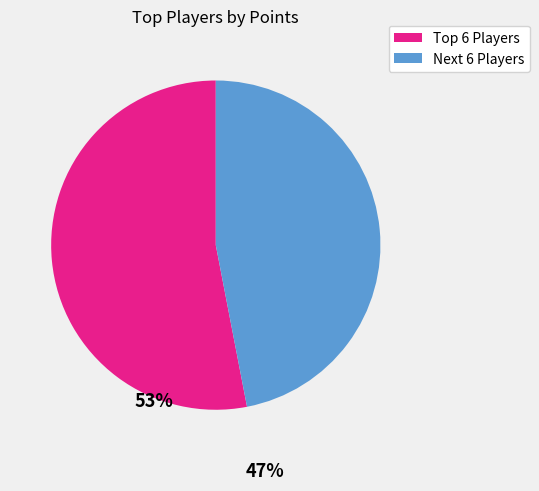

Is there a majority slice in this chart?

Yes